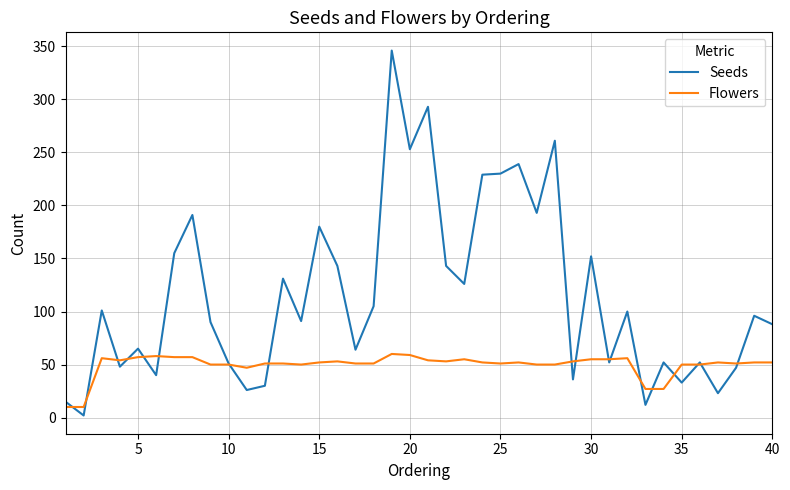

Which series has the largest total across all categories?

Seeds